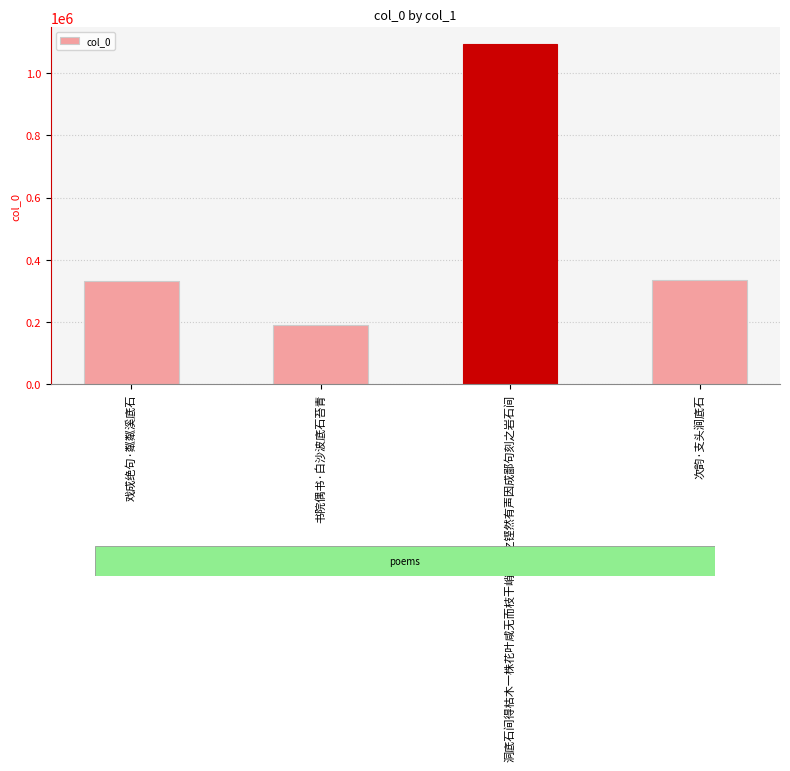

What is the change in value from 书院偶书·白沙波底石苔青 to 洞底石间得枯木一株花叶咸无而枝干峭拔扣之铿然有声因成鄙句刻之岩石间?

+901608